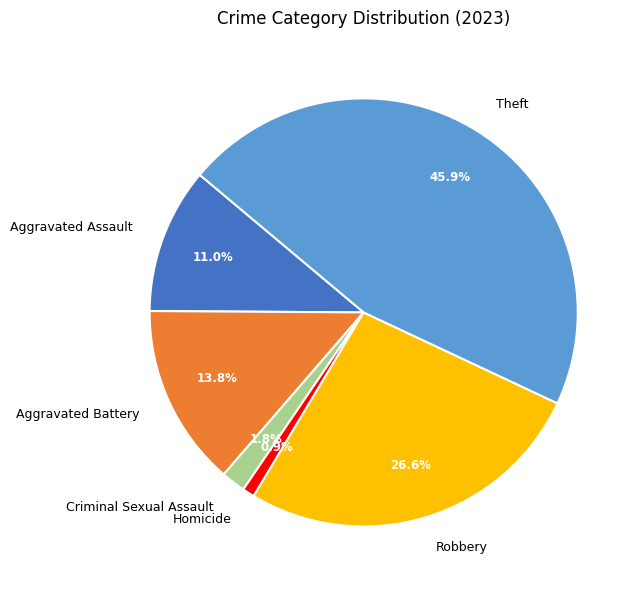

What is the ratio of the value at Robbery to the value at Aggravated Assault?

2.4